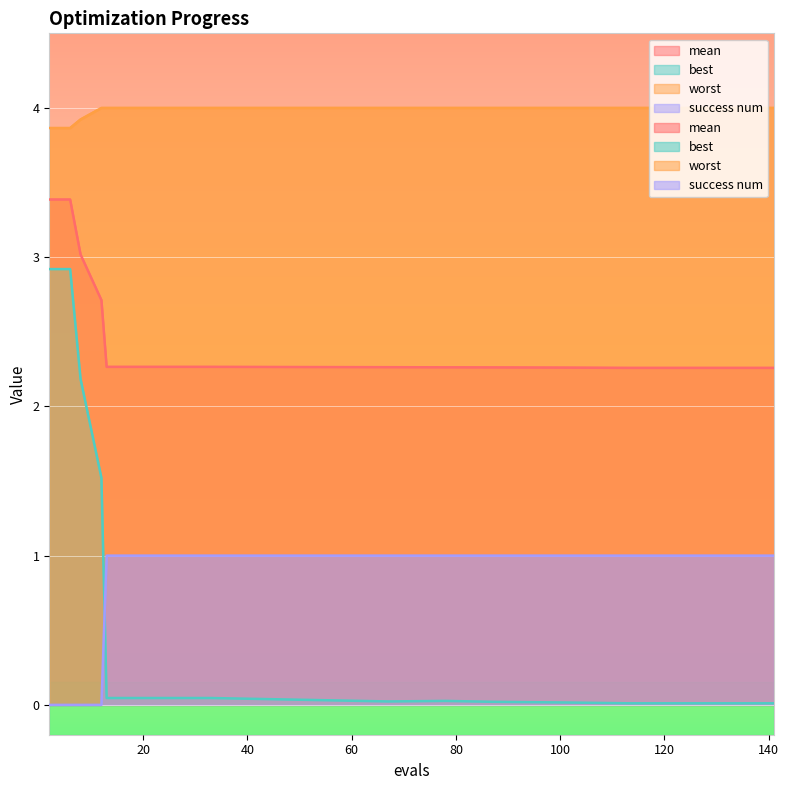

At which category does the chart reach its minimum across all series?

2